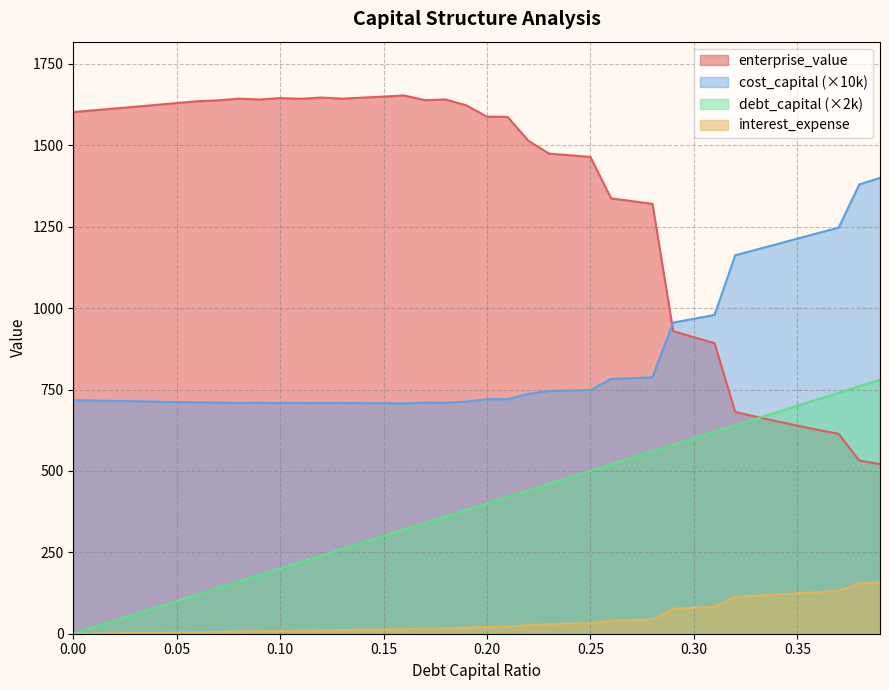

Between 0.22 and 0.3, which series saw the biggest shift?

enterprise_value